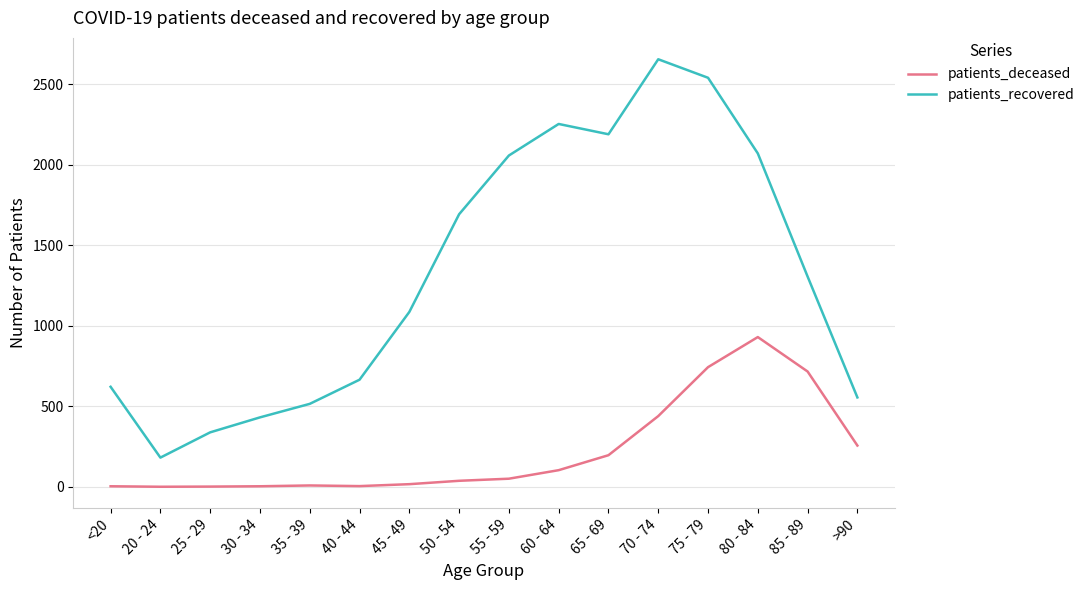

What position from the left is 30 - 34?

4